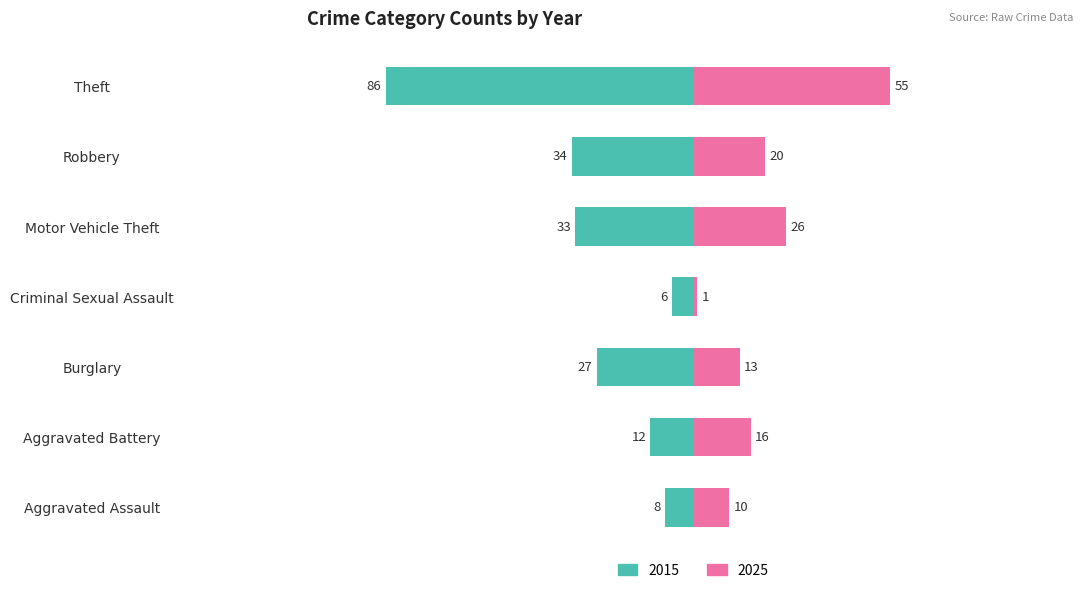

Reading left to right, what are all the values shown in this chart?

2015: -8	-12	-27	-6	-33	-34	-86
2025: 10	16	13	1	26	20	55